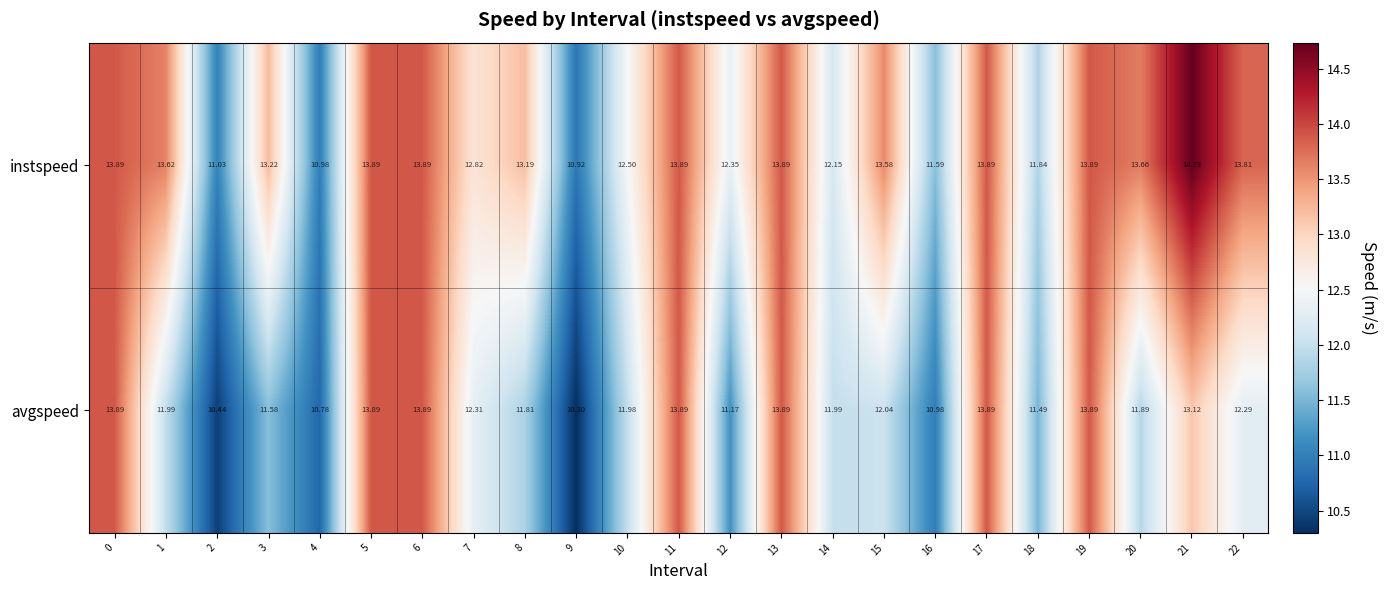

Rank the series at 4 from highest to lowest value.

instspeed, avgspeed